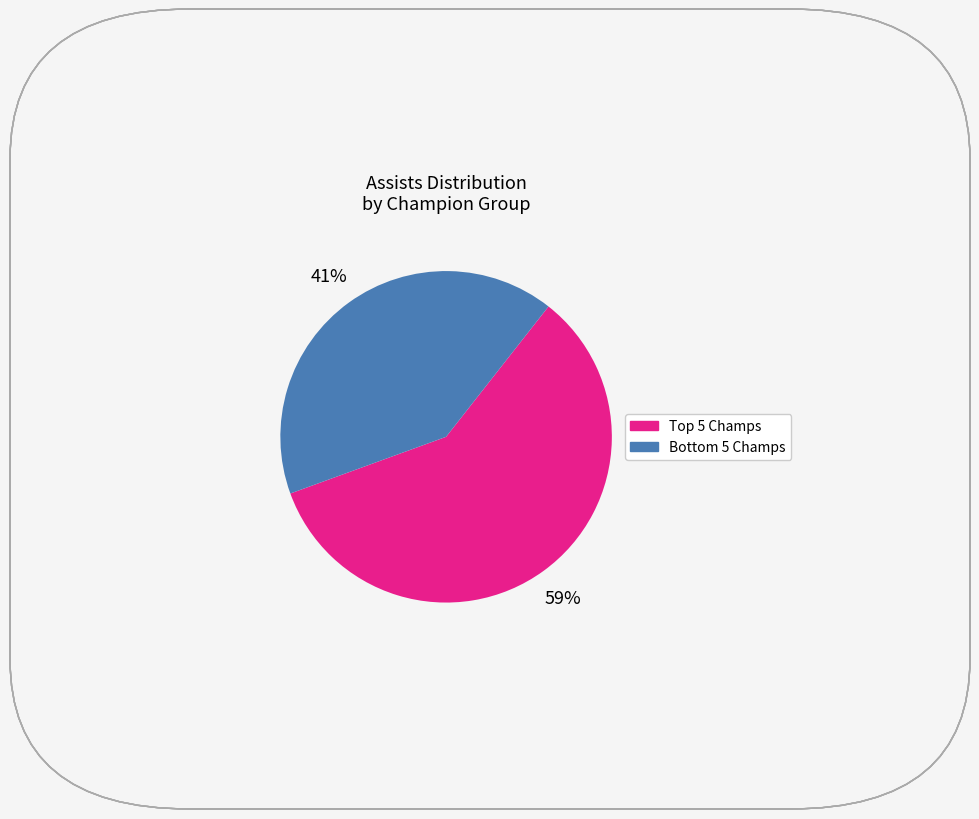

To the nearest percent, what is the average slice percentage?

50%